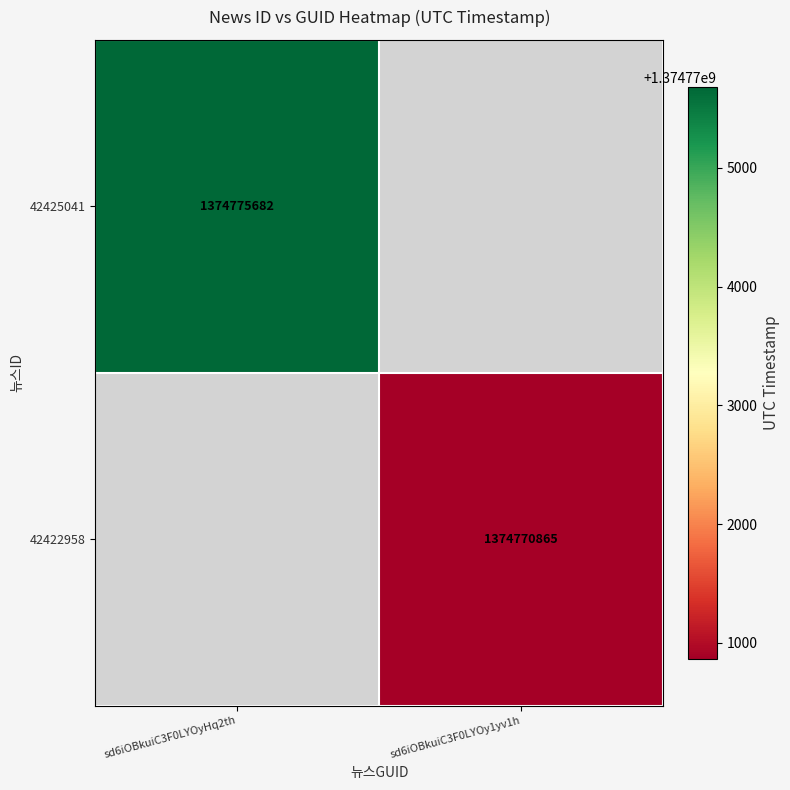

What is the maximum value shown in the chart?

1374775682